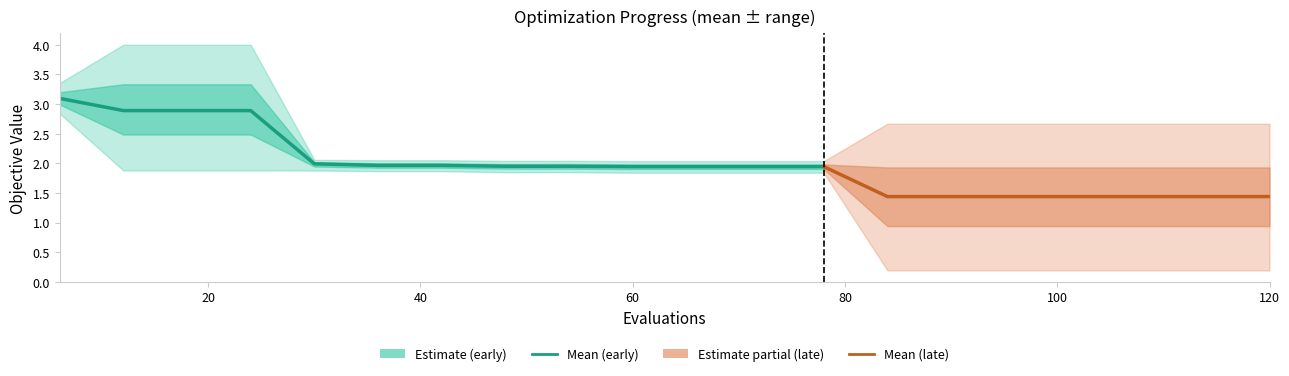

True or false: mean and best intersect in this chart.

False